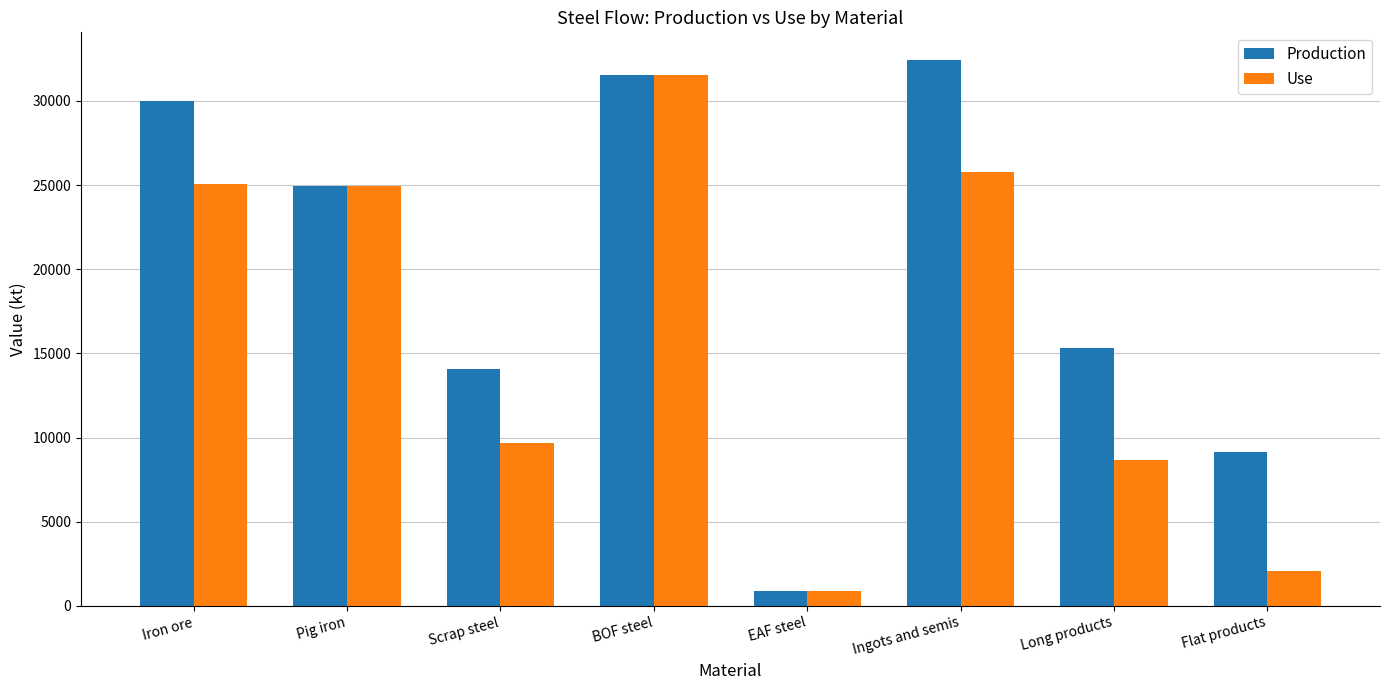

The value of Production at Iron ore is 30000.0. True or false?

True